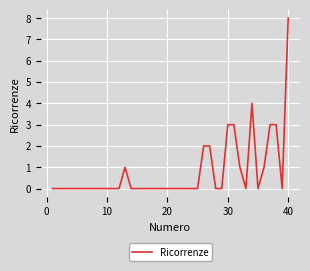

What is the sum of all values?

31